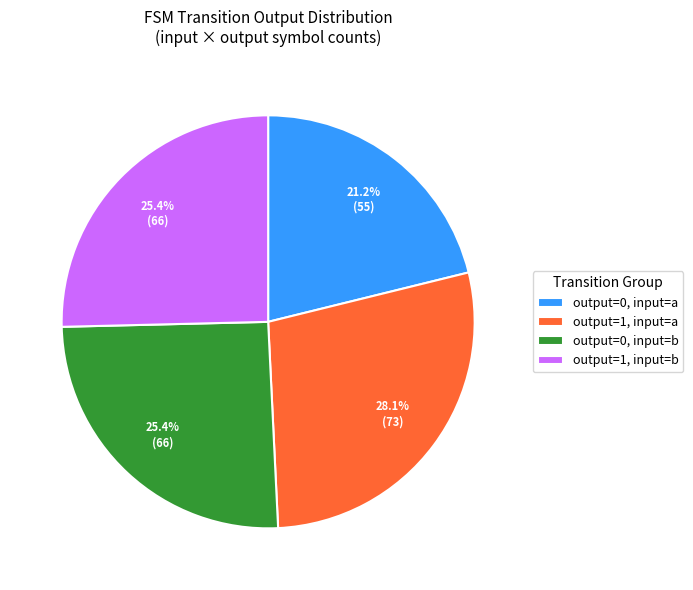

The output=0, input=a slice represents 21% of the pie. True or false?

True